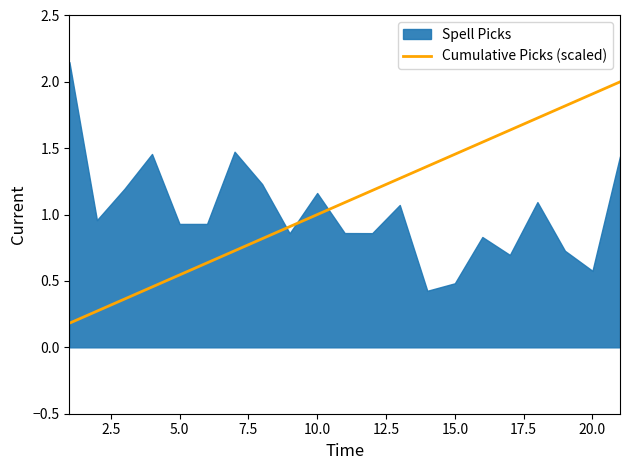

The Cumulative Picks (scaled) series shows 1.9 at 20.0. True or false?

True